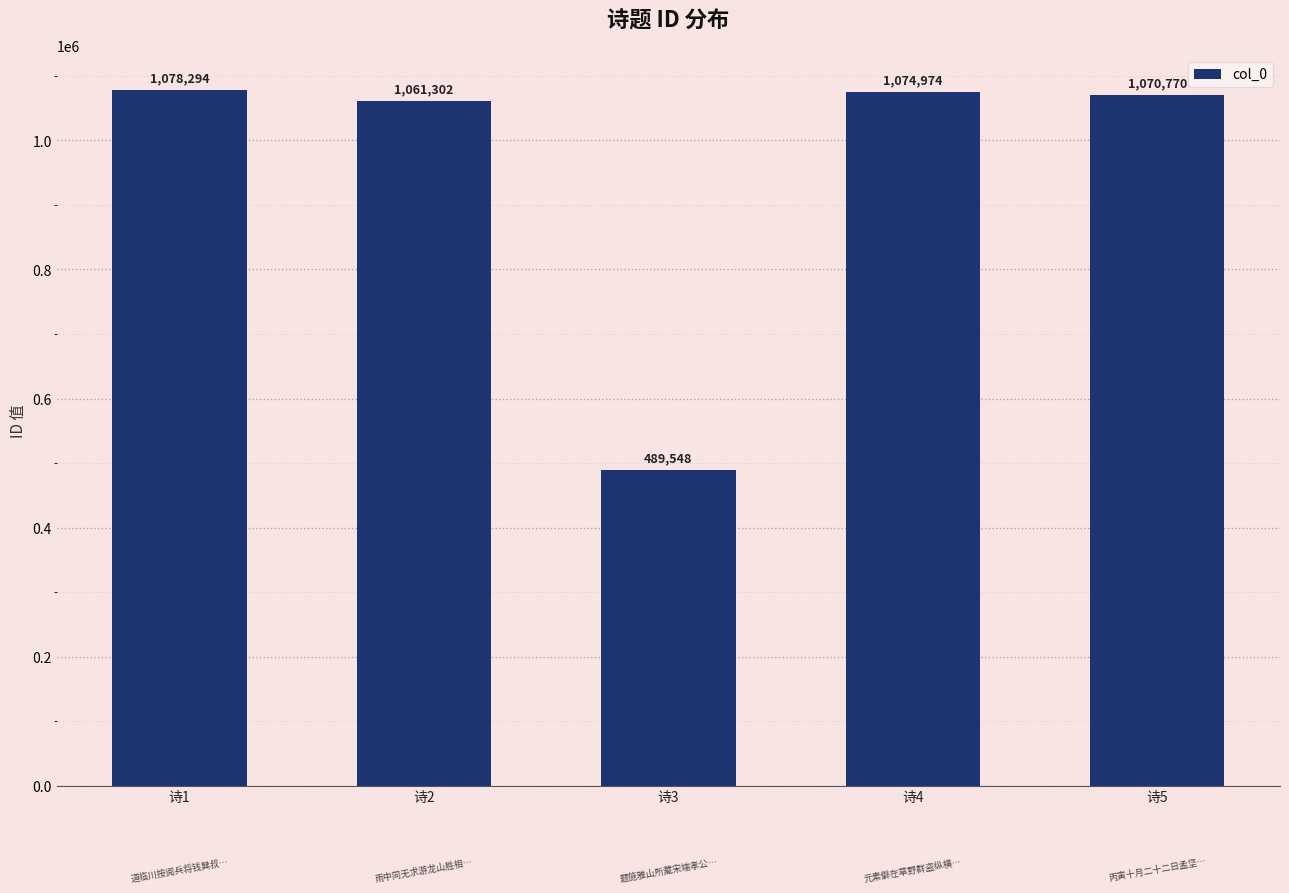

Rank the categories by value from lowest to highest.

诗3, 诗2, 诗5, 诗4, 诗1